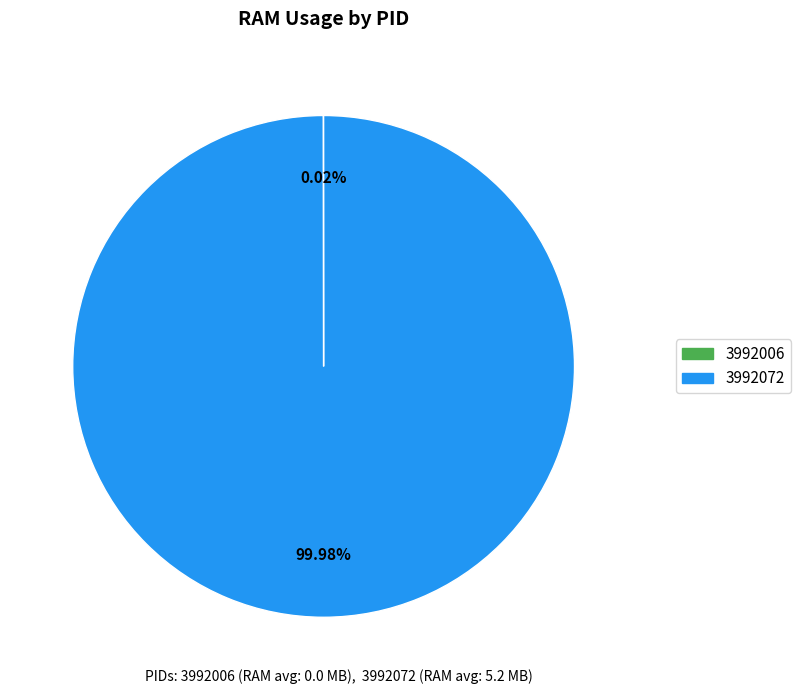

Which slice represents more than half of the pie?

3992072